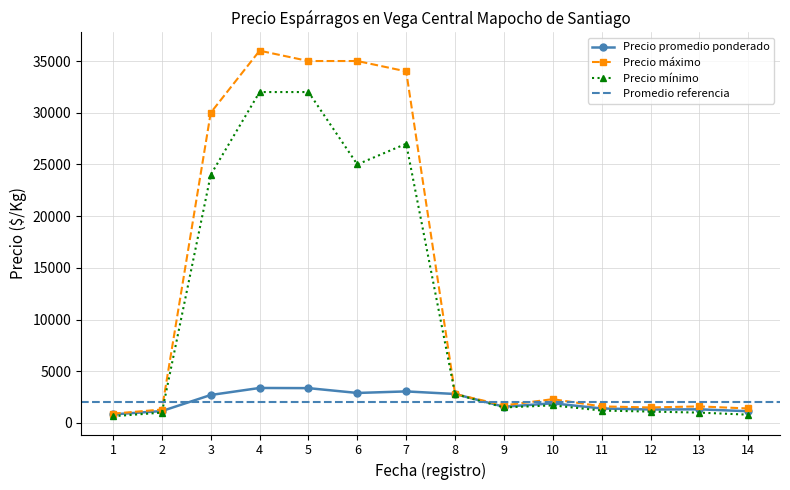

Does the chart have visible grid lines?

Yes